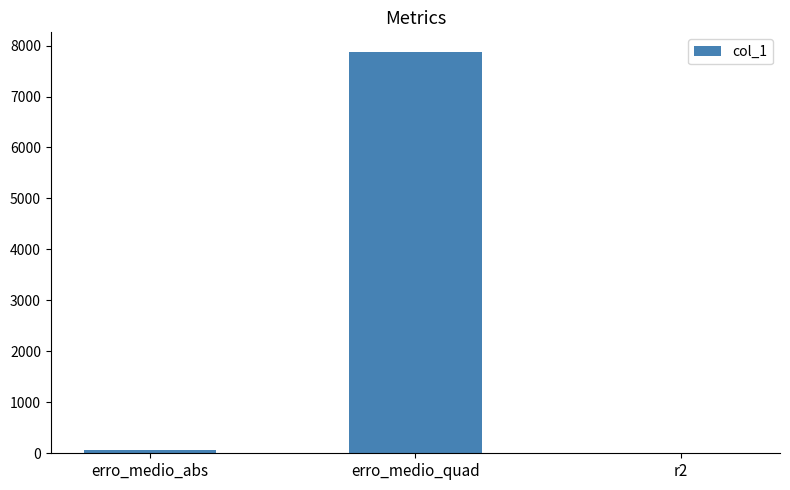

What is the change in value from erro_medio_abs to r2?

-57.9